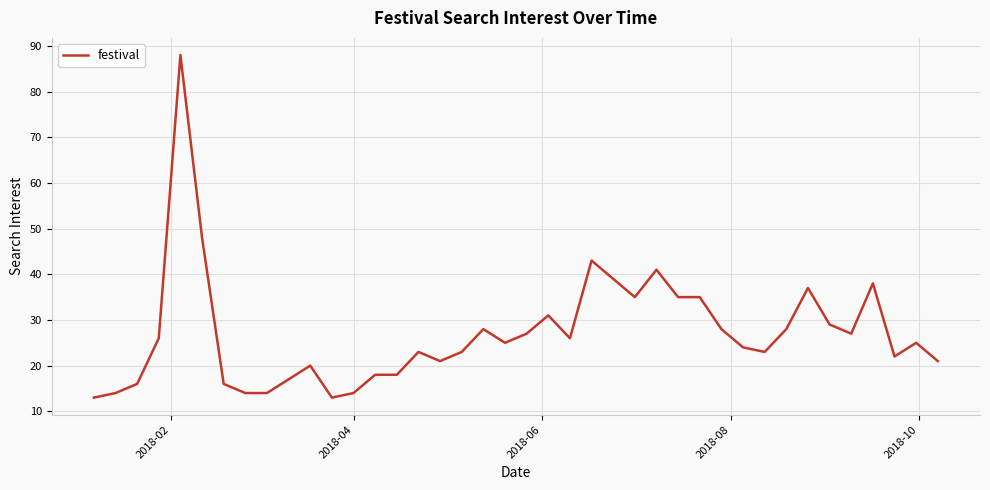

What is the smallest value displayed?

13